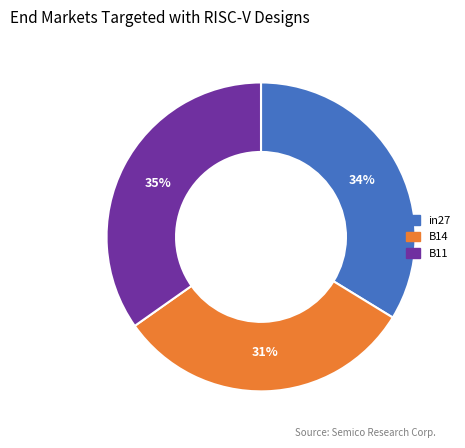

Does any single category account for the majority?

No